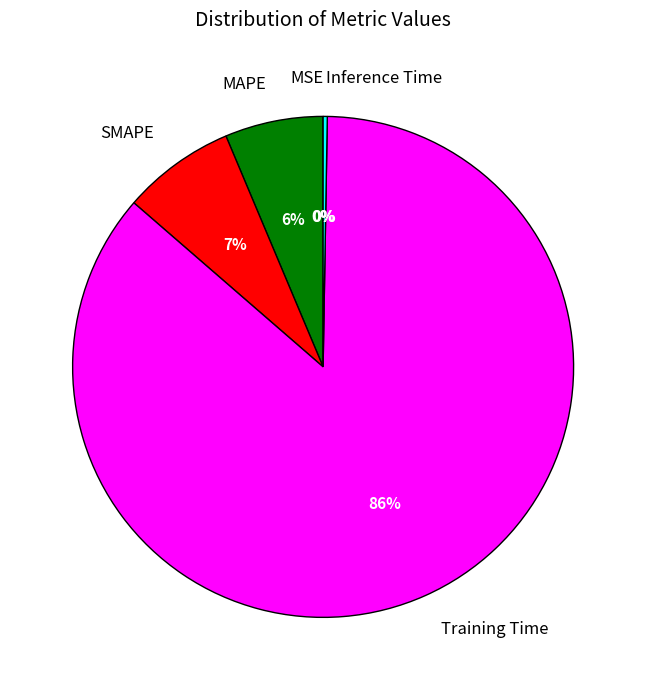

What is the largest slice in the pie chart?

Training Time